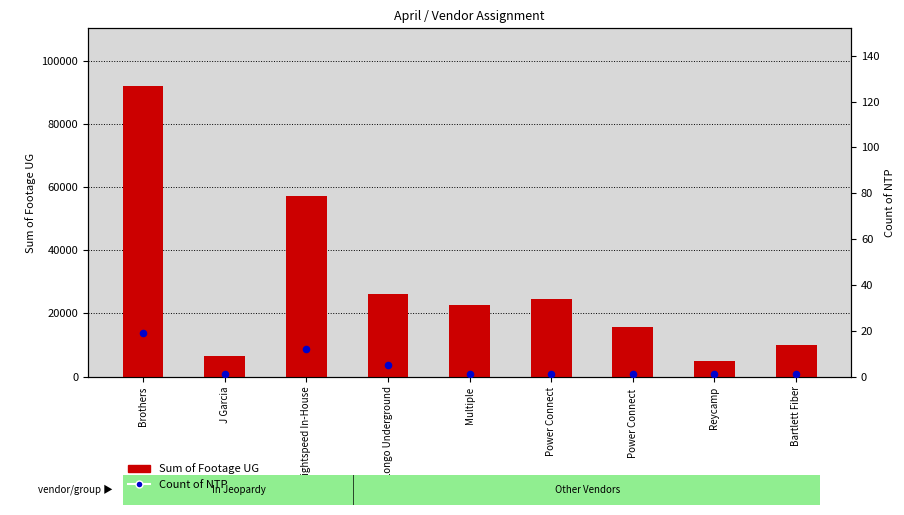

What is the total value across all series at Reycamp?

4976